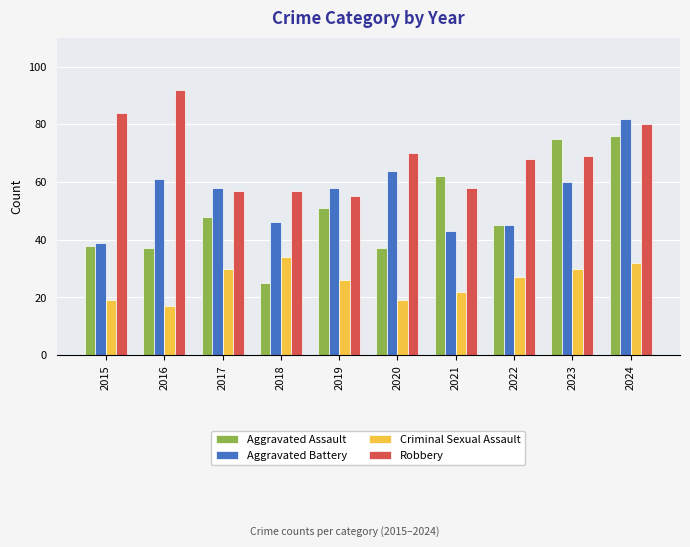

What is the difference between the maximum and second lowest values in the Criminal Sexual Assault series?

15